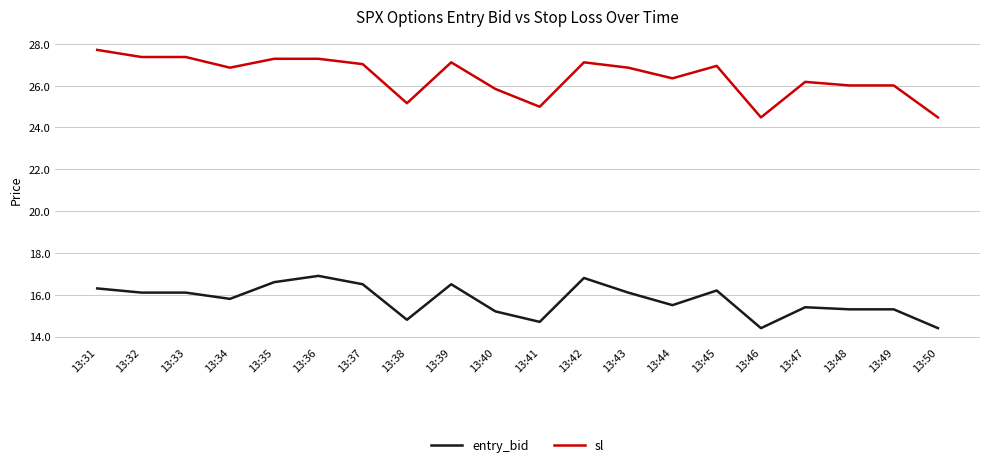

What is the difference between the sl values at 13:38 and 13:44?

1.2